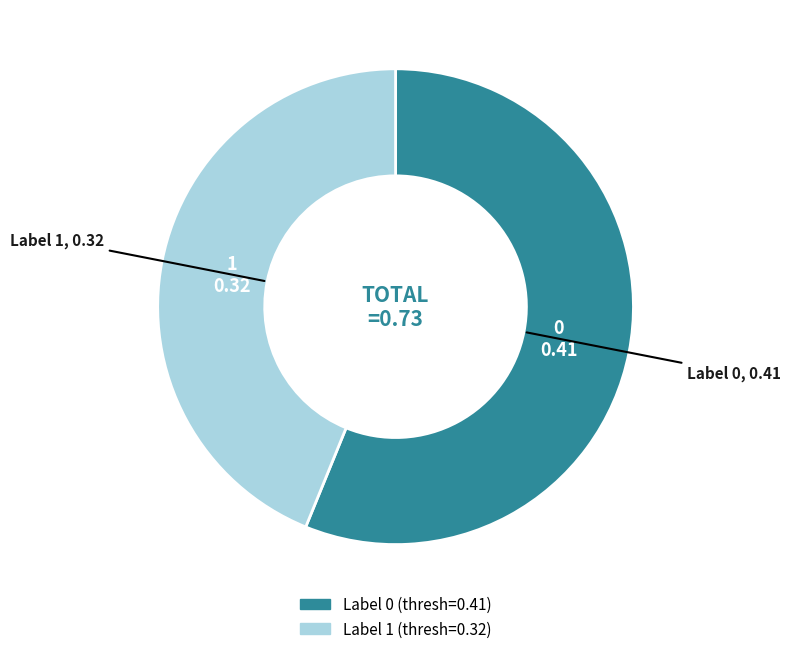

Is there any slice that represents more than half of the pie?

Yes